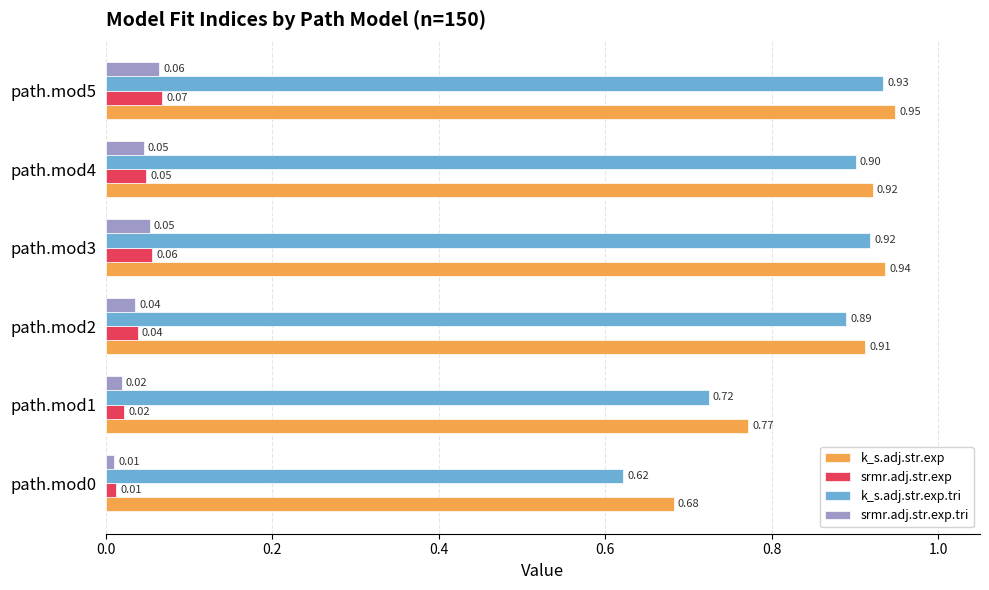

What is the sum of the k_s.adj.str.exp values at path.mod1 and path.mod2?

1.7